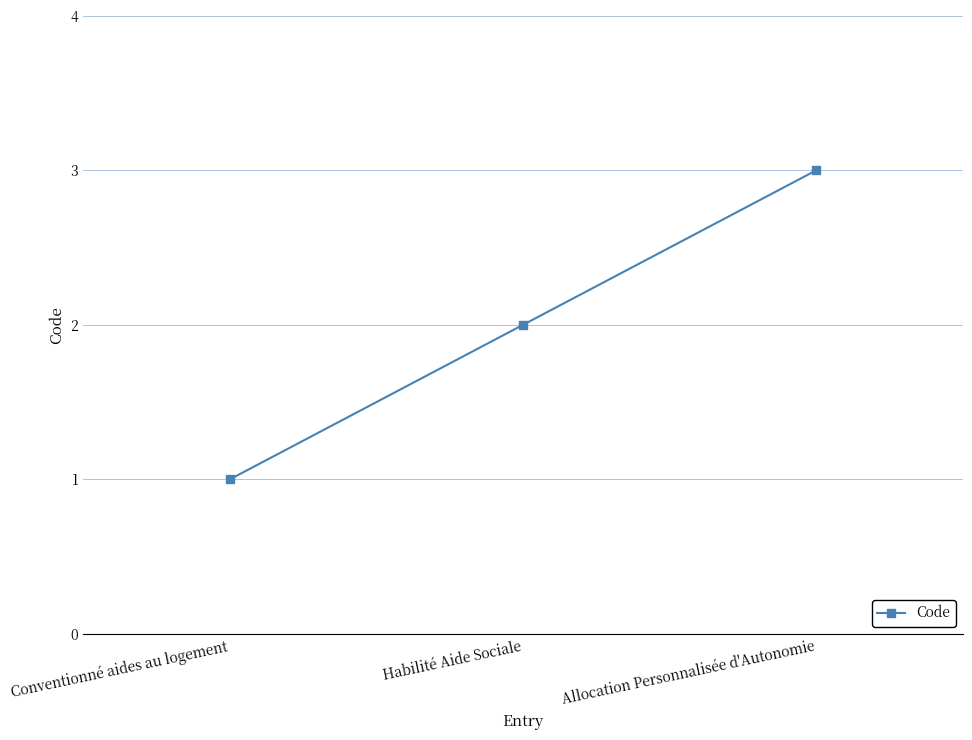

Reading left to right, what are all the values shown in this chart?

Conventionné aides au logement=1	Habilité Aide Sociale=2	Allocation Personnalisée d'Autonomie=3